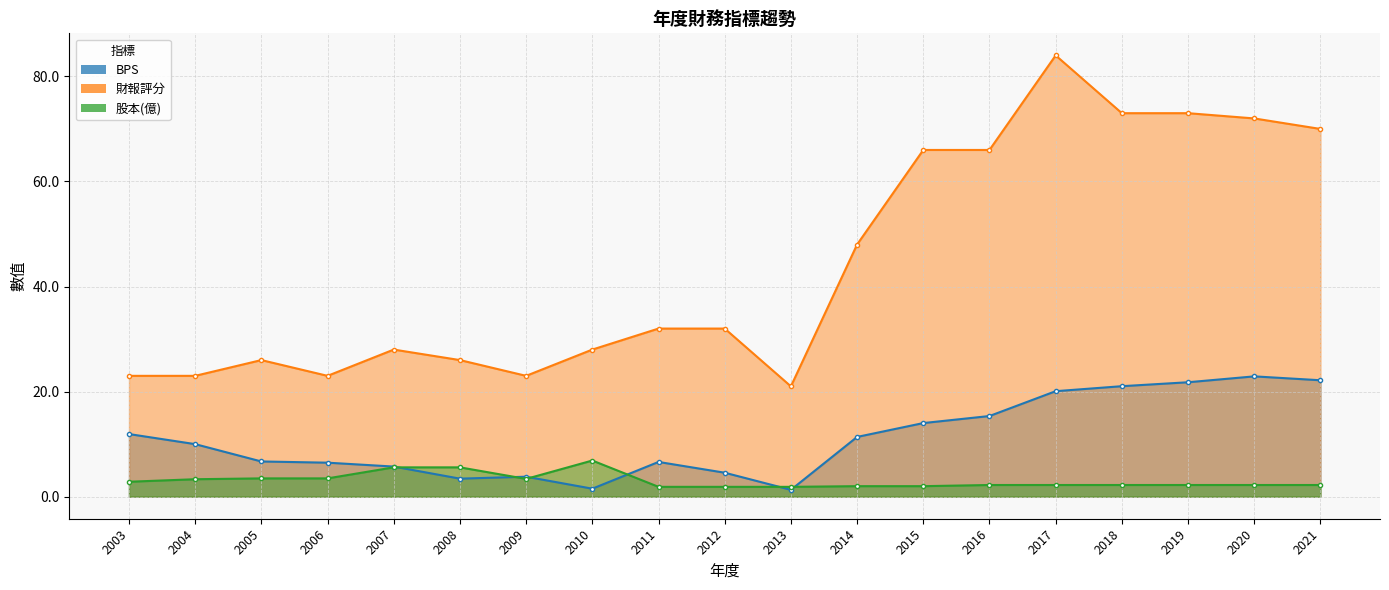

What are all the series names shown in the legend?

BPS, 財報評分, 股本(億)